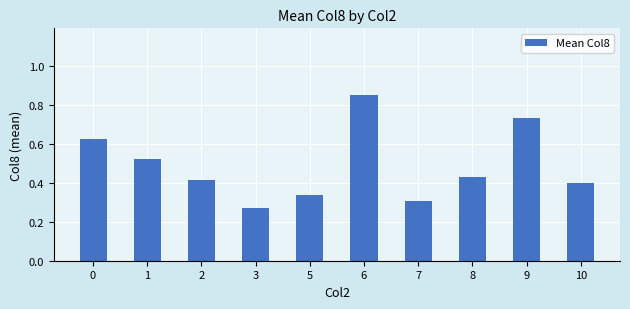

At which label is the value closest to 0?

3